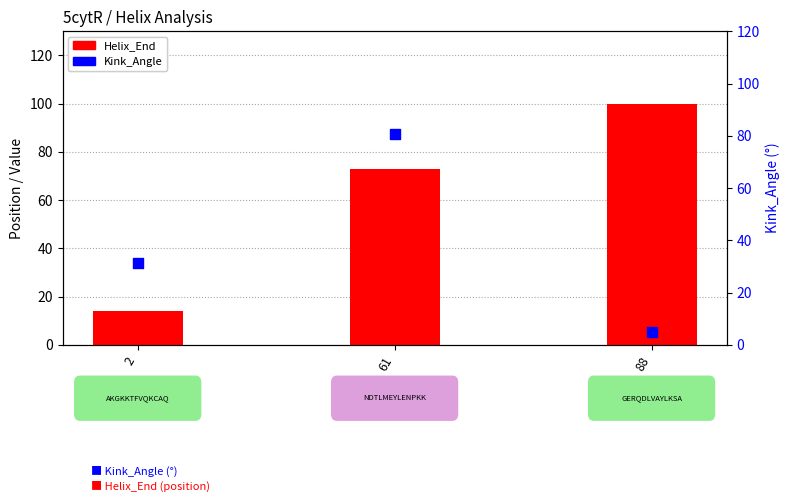

What is the total value across all series at 61?

153.7